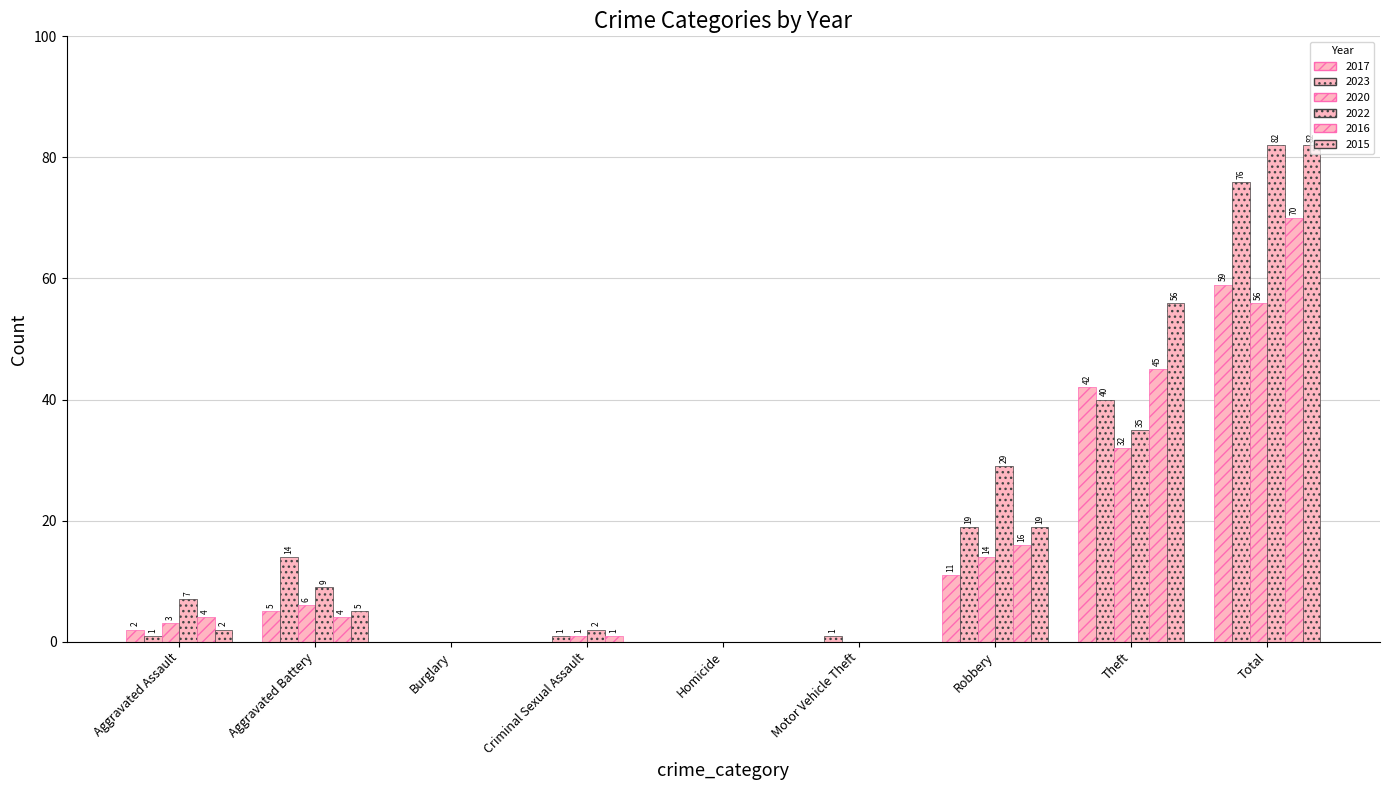

Which series has the largest total across all categories?

2022